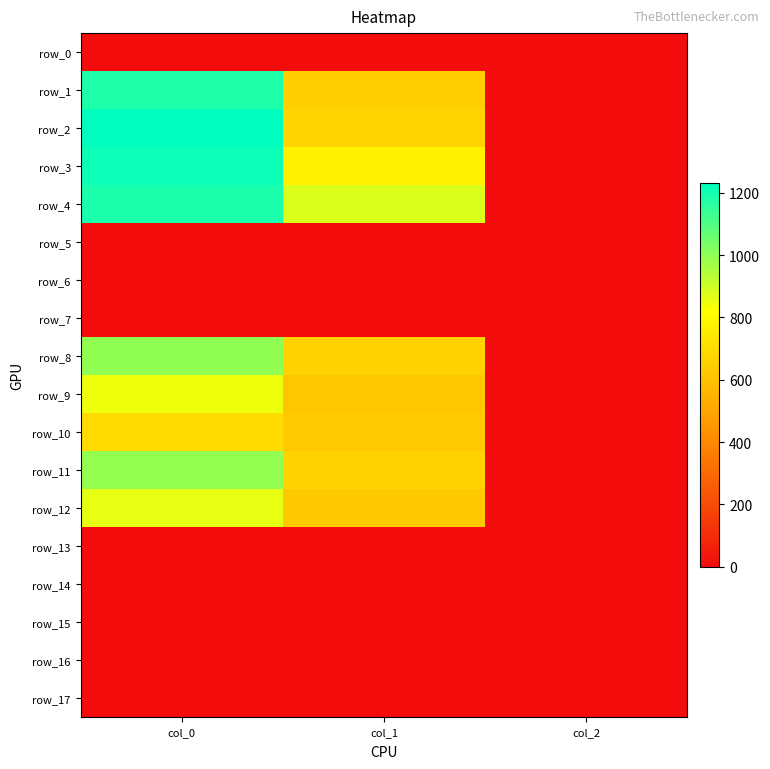

What is the highest value of the row_9 series?

846.7